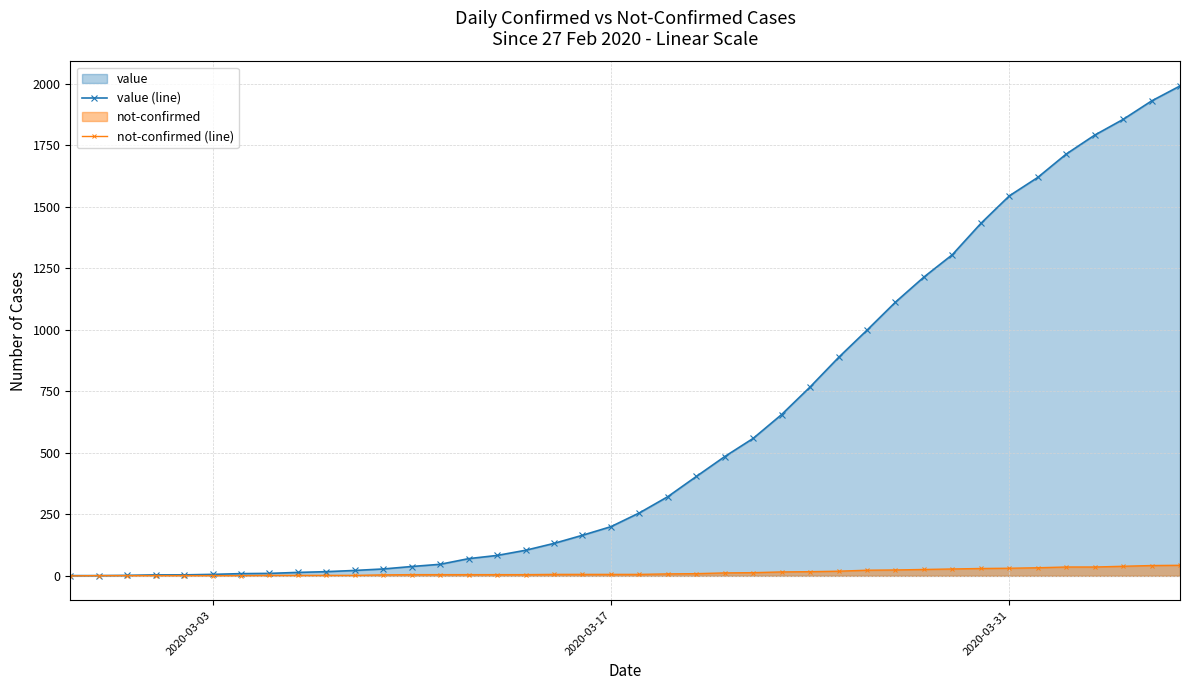

Rank the series by their maximum value, from highest to lowest.

value (line), not-confirmed (line)